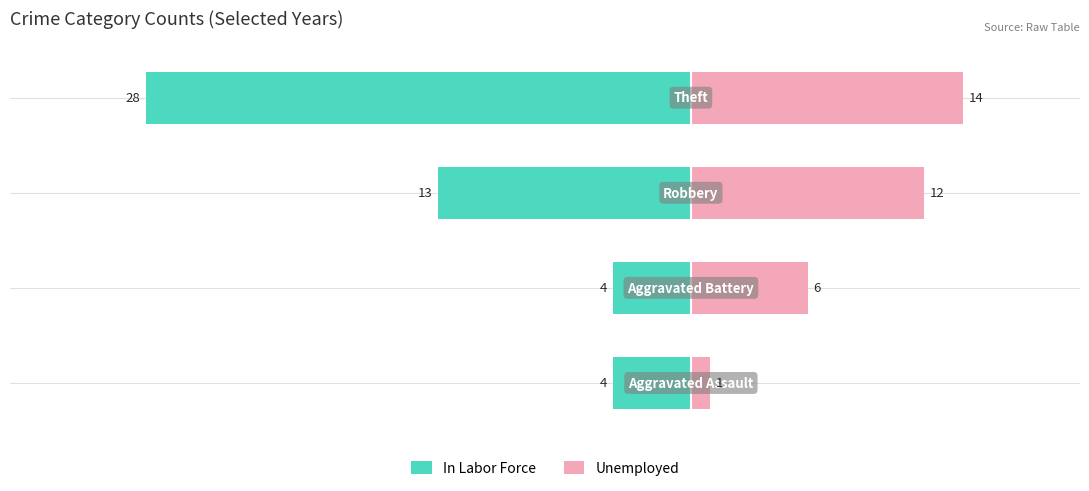

At how many categories does at least one series exceed -22?

4